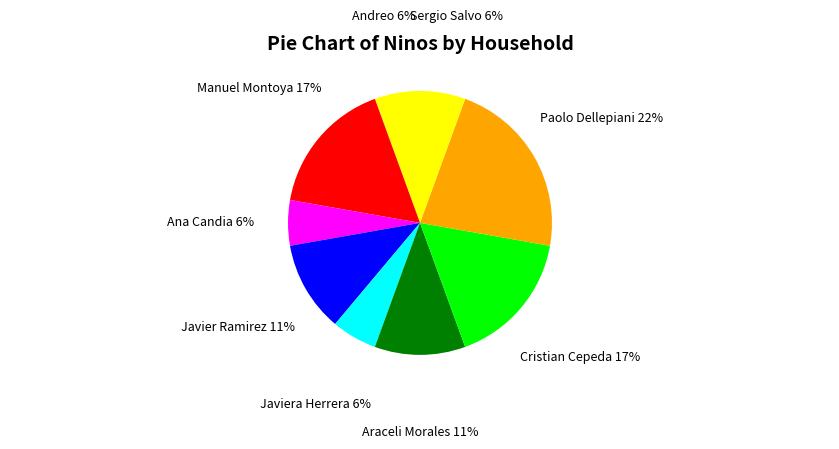

Approximately how many times larger is the value at Cristian Cepeda compared to Javiera Herrera?

3.0